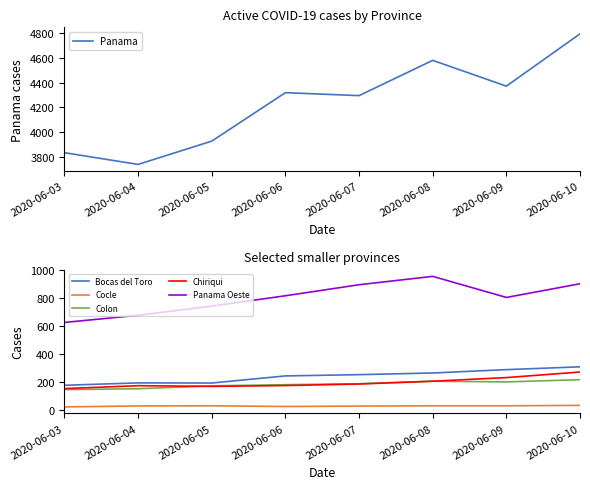

What is the value of the Panama point at the 2nd from the left?

3736